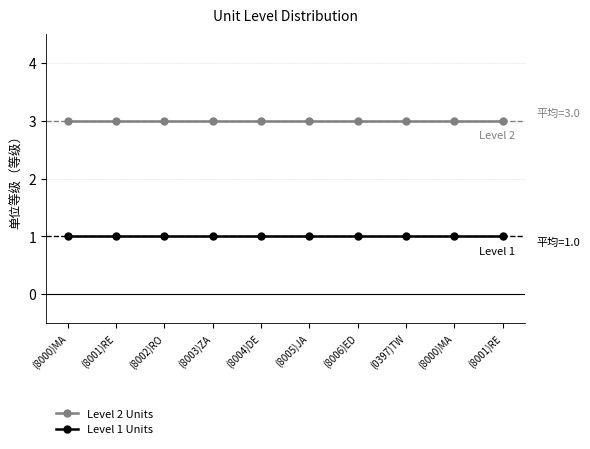

Does the chart display data point markers on the line(s)?

Yes